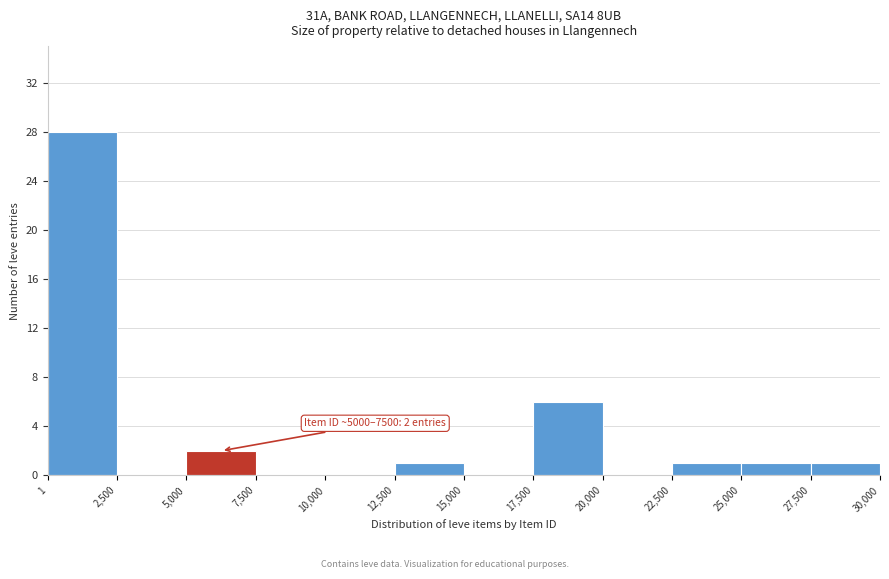

Over which range of the x-axis is the bar tallest?

1 to 2,500